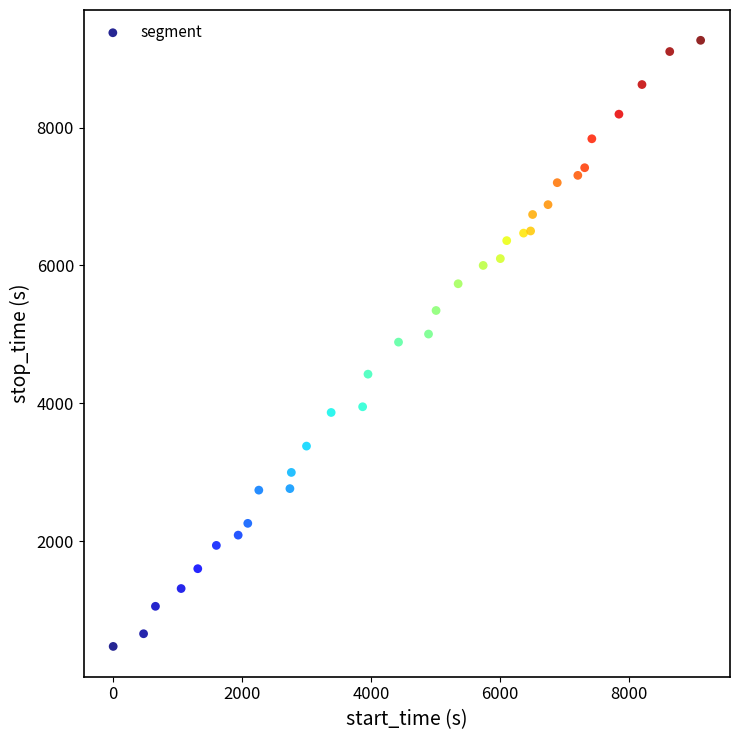

What is the range of X values (max minus min)?

9104